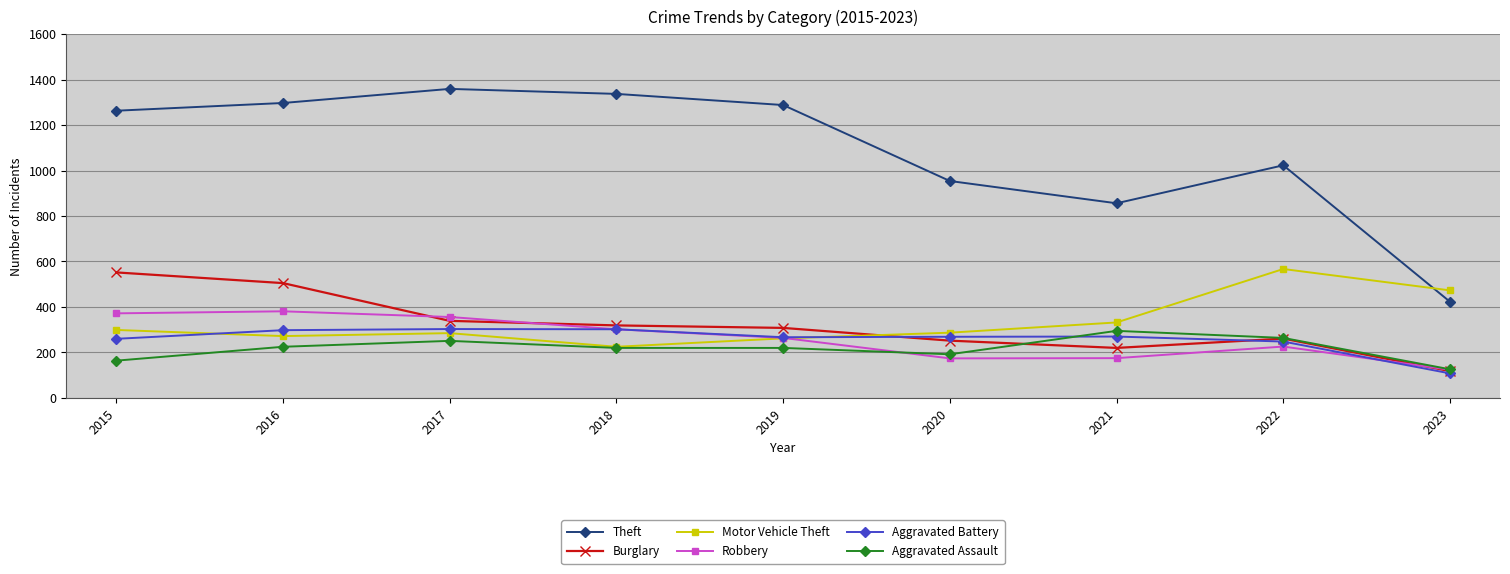

What is the difference between the Burglary values at 2023 and 2017?

221